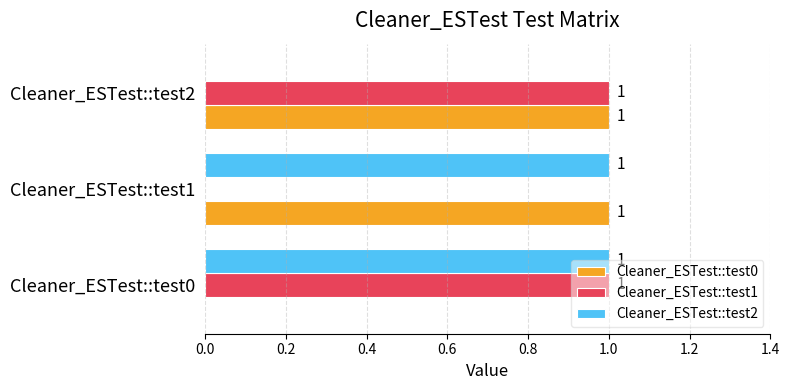

The Cleaner_ESTest::test1 series shows 1 at Cleaner_ESTest::test0. True or false?

True